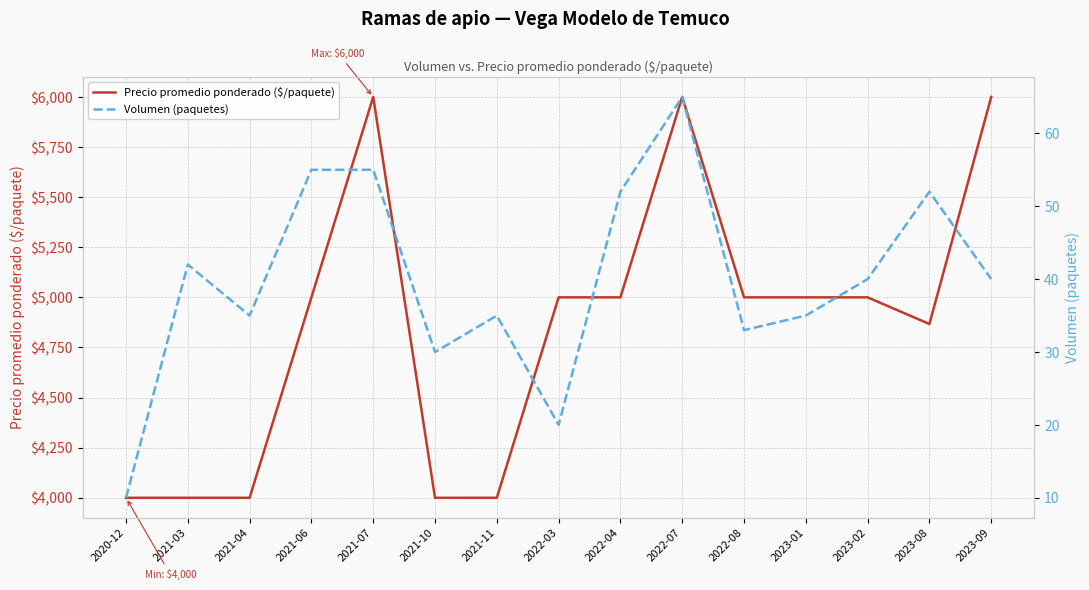

At how many categories does at least one series exceed 1356?

15